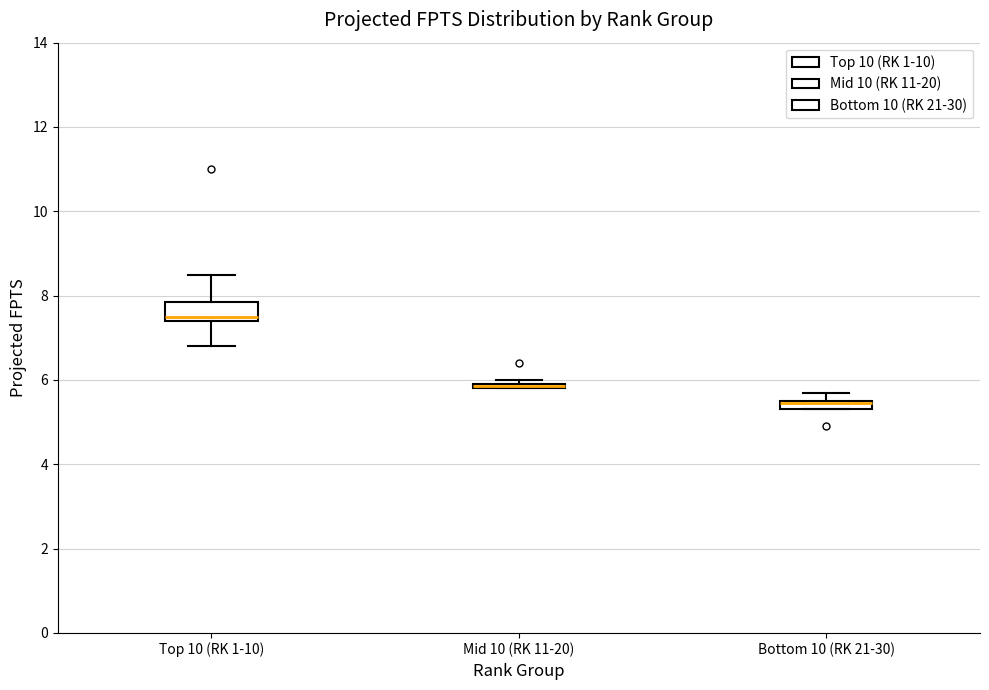

Where is the upper edge of the box for Top 10 (RK 1-10) on the y-axis? The values are not printed on the chart, so give them approximately, as read against the axis.

7.8